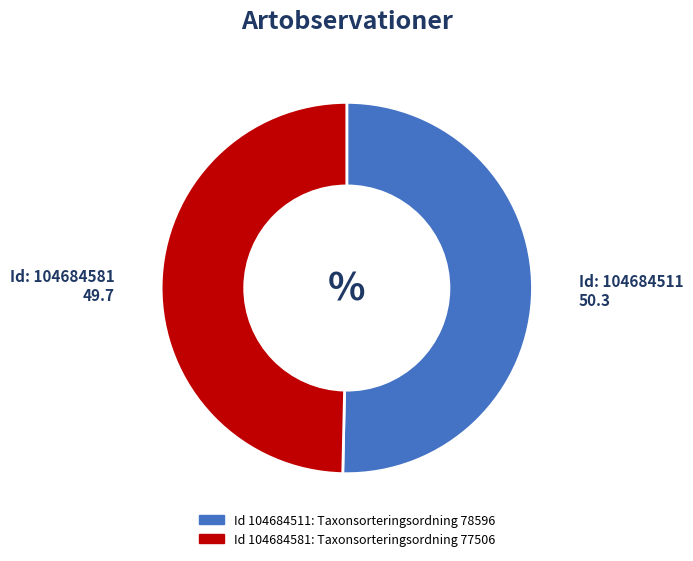

Count the number of slices in the pie.

2